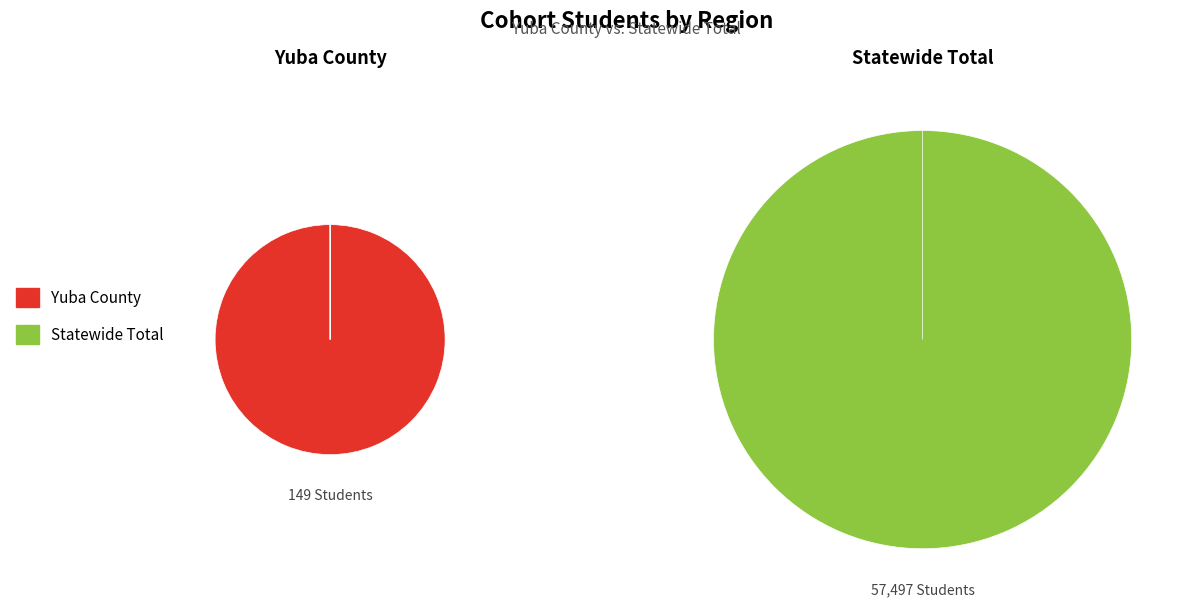

Which category accounts for the majority?

Statewide Total